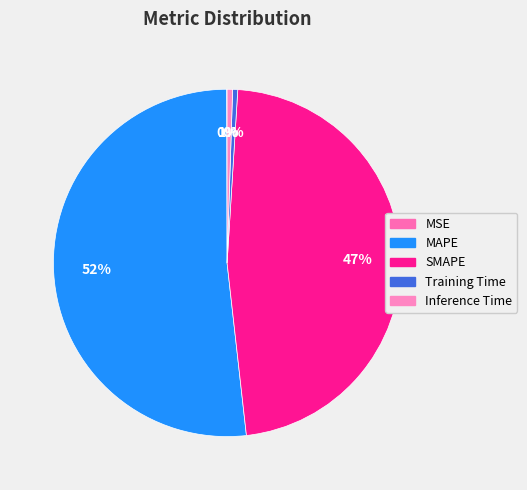

What percentage is the MAPE slice, to the nearest percent?

52%